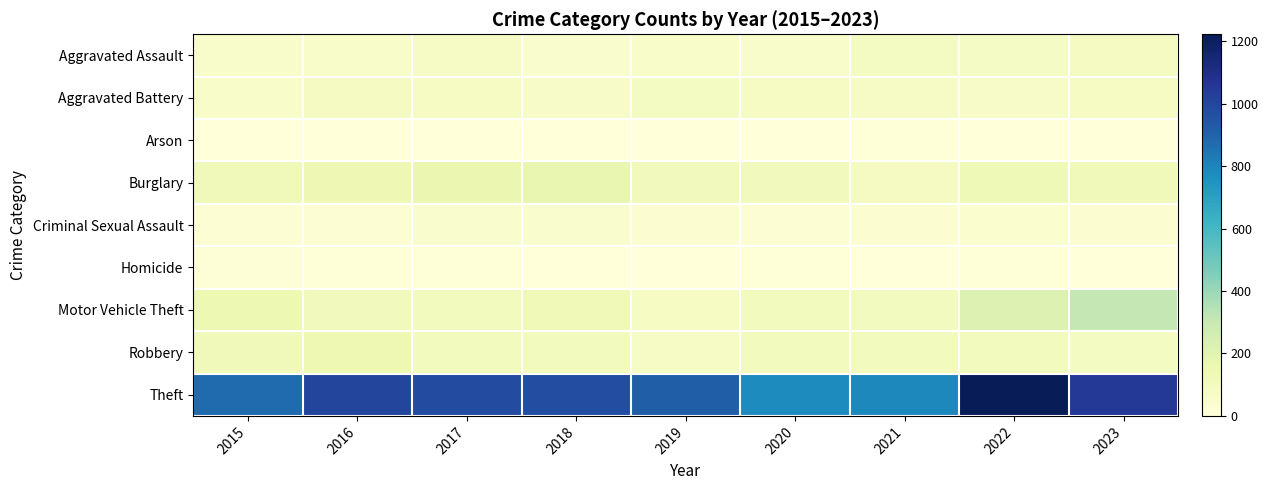

Reading right to left, what are all the values shown in this chart?

Aggravated Assault: 2023=91	2022=77	2021=86	2020=56	2019=65	2018=43	2017=72	2016=66	2015=54
Aggravated Battery: 2023=82	2022=71	2021=75	2020=82	2019=88	2018=70	2017=83	2016=93	2015=64
Arson: 2023=2	2022=4	2021=8	2020=4	2019=2	2018=3	2017=1	2016=2	2015=2
Burglary: 2023=118	2022=132	2021=95	2020=110	2019=110	2018=176	2017=162	2016=139	2015=121
Criminal Sexual Assault: 2023=29	2022=42	2021=36	2020=26	2019=36	2018=43	2017=44	2016=28	2015=28
Homicide: 2023=3	2022=9	2021=2	2020=6	2019=0	2018=2	2017=5	2016=8	2015=13
Motor Vehicle Theft: 2023=311	2022=216	2021=96	2020=109	2019=84	2018=127	2017=104	2016=110	2015=152
Robbery: 2023=90	2022=107	2021=105	2020=102	2019=75	2018=107	2017=105	2016=144	2015=117
Theft: 2023=1052	2022=1222	2021=791	2020=782	2019=914	2018=977	2017=979	2016=999	2015=874